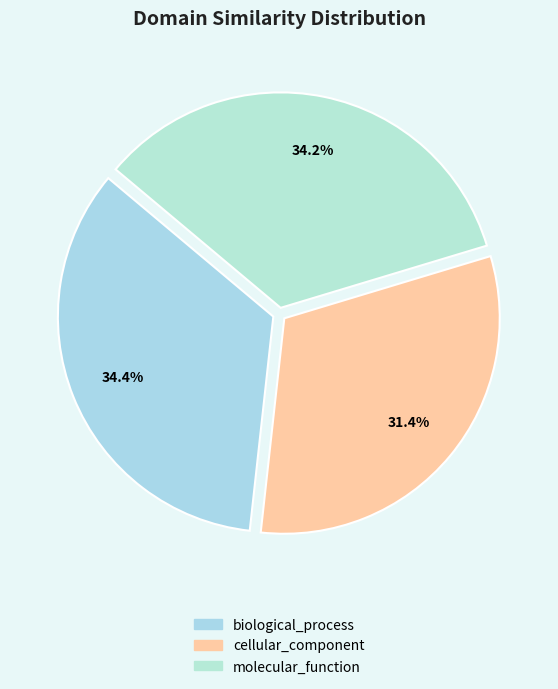

To the nearest percent, what is the difference between the largest and smallest slice percentages?

3%